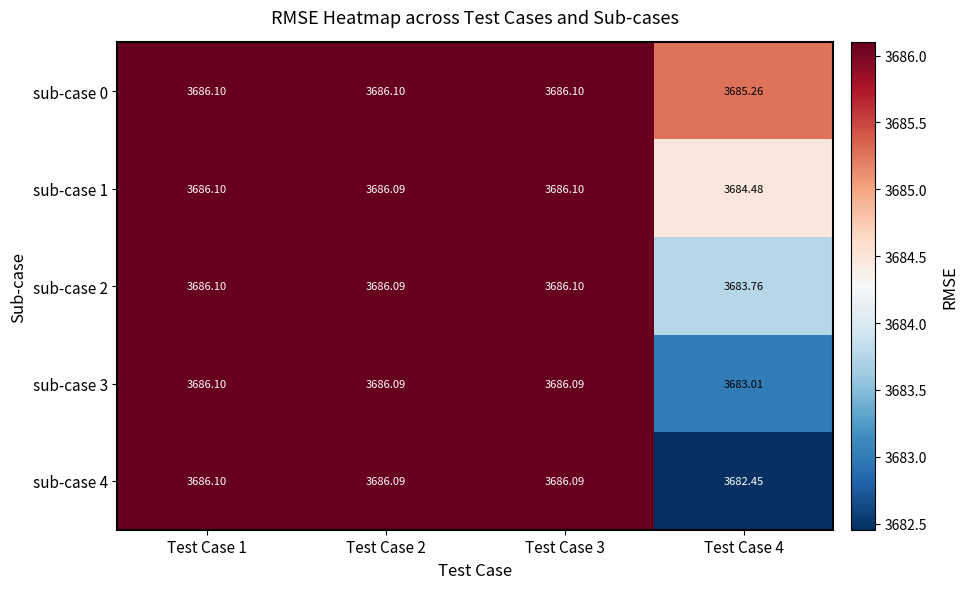

Is the value of sub-case 0 at Test Case 3 greater than the value of sub-case 1 at Test Case 2?

Yes